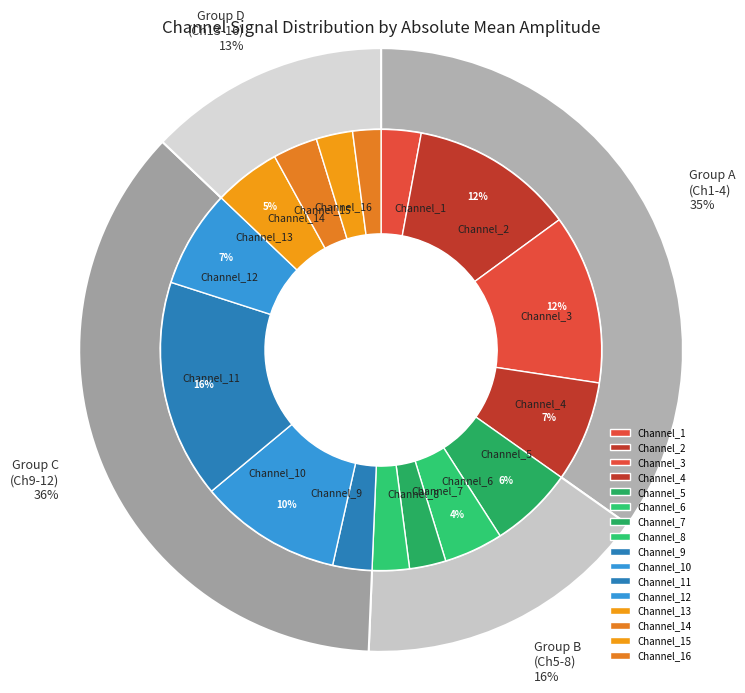

Does any single category account for the majority?

No